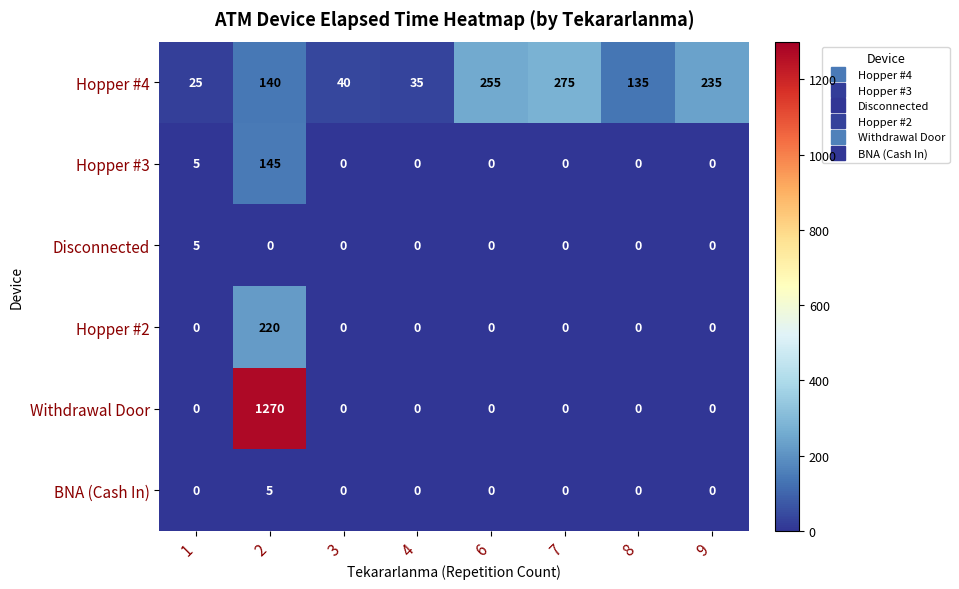

Between 8 and 9, which series saw the biggest shift?

Hopper #4